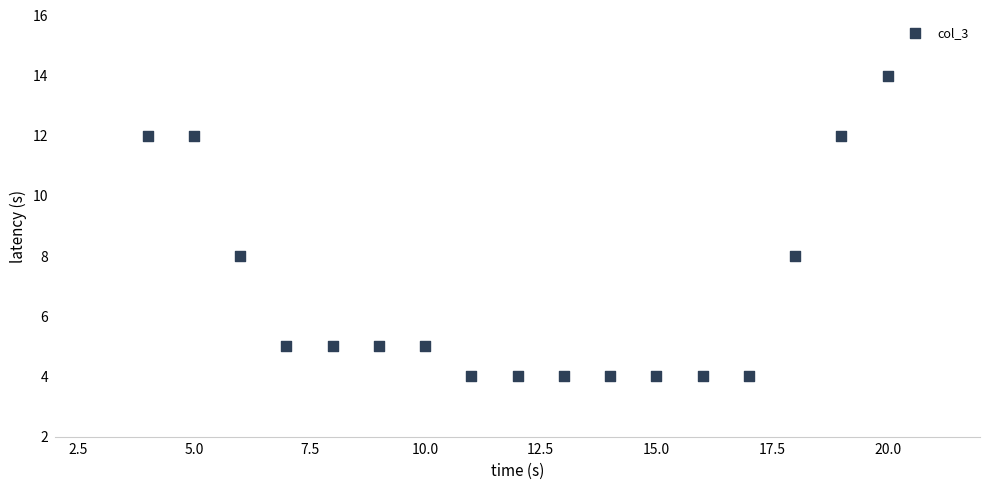

What is the range of Y values (max minus min)?

10